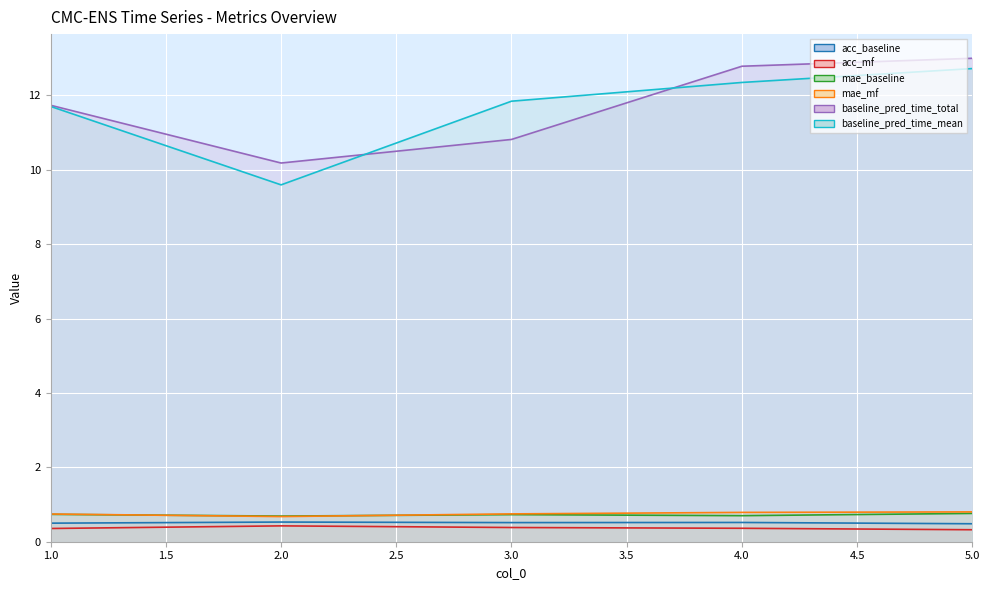

Which series has the largest total across all categories?

baseline_pred_time_total